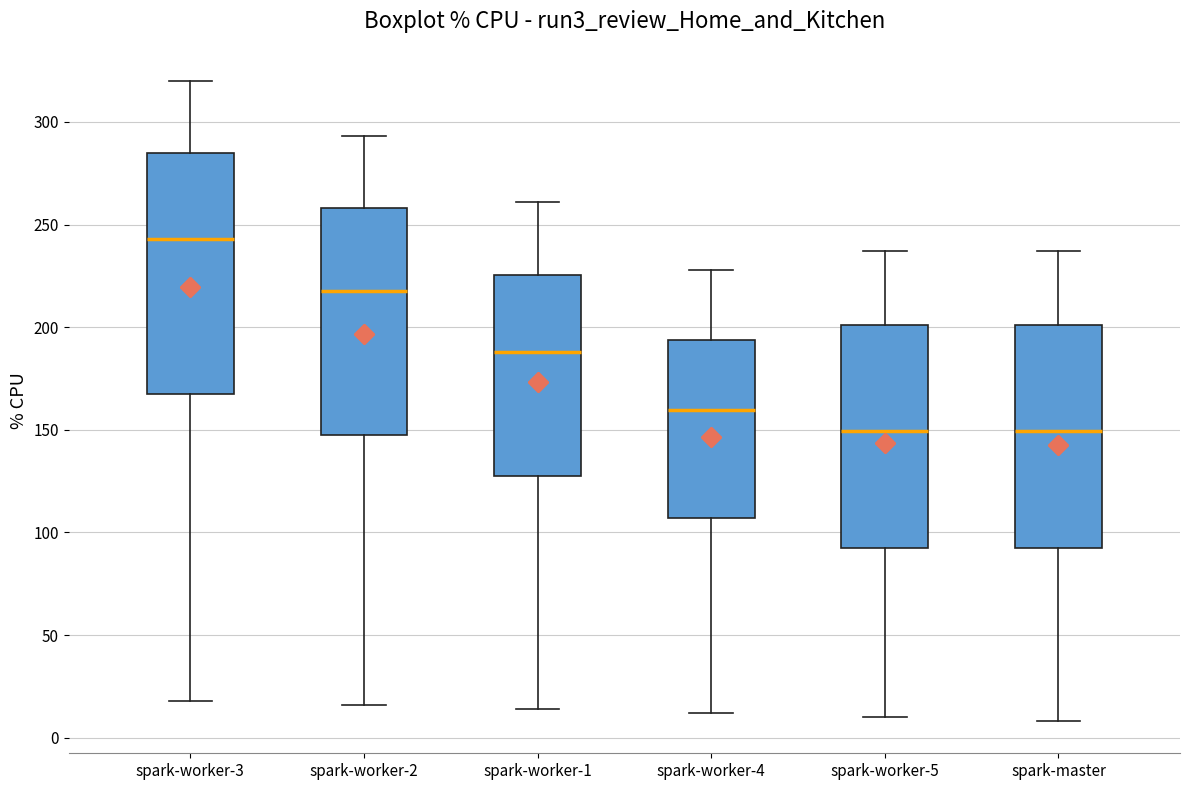

Where is the upper edge of the box for spark-worker-4 on the y-axis? The values are not printed on the chart, so give them approximately, as read against the axis.

195